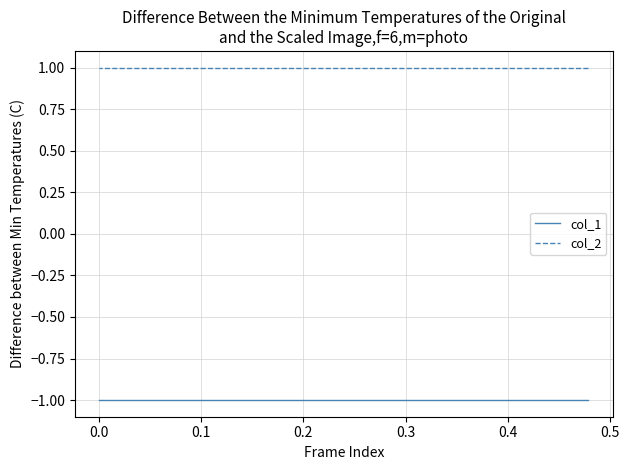

What is the average value of the col_1 series?

-1